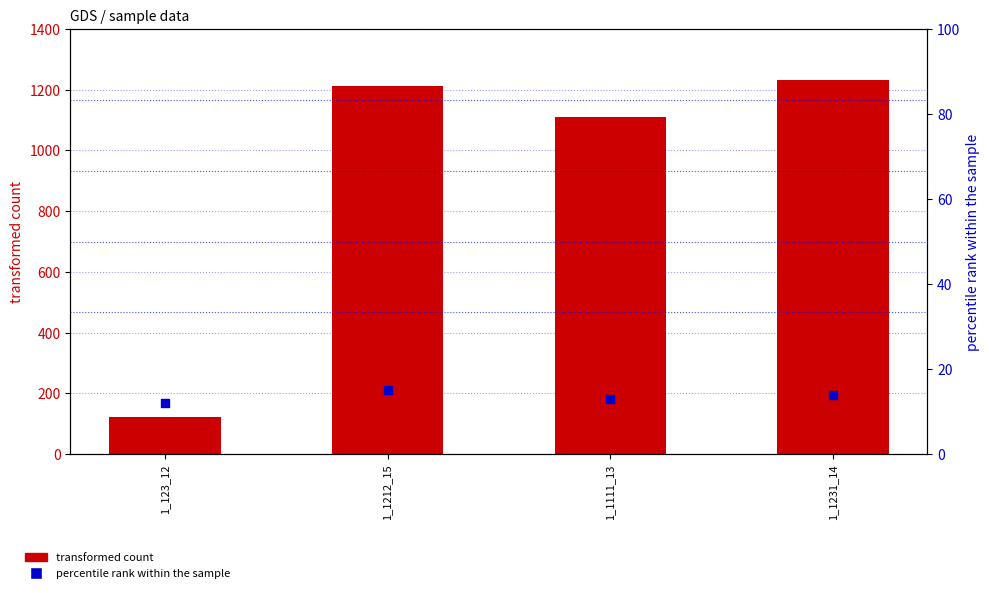

Is the value of percentile rank within the sample at 1_1231_14 greater than the value of transformed count at 1_1212_15?

No